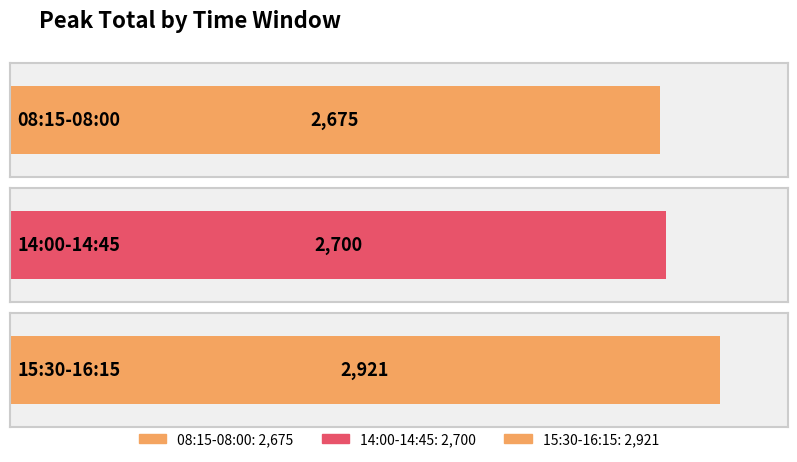

Rank the categories by value from highest to lowest.

15:30-16:15, 14:00-14:45, 08:15-08:00